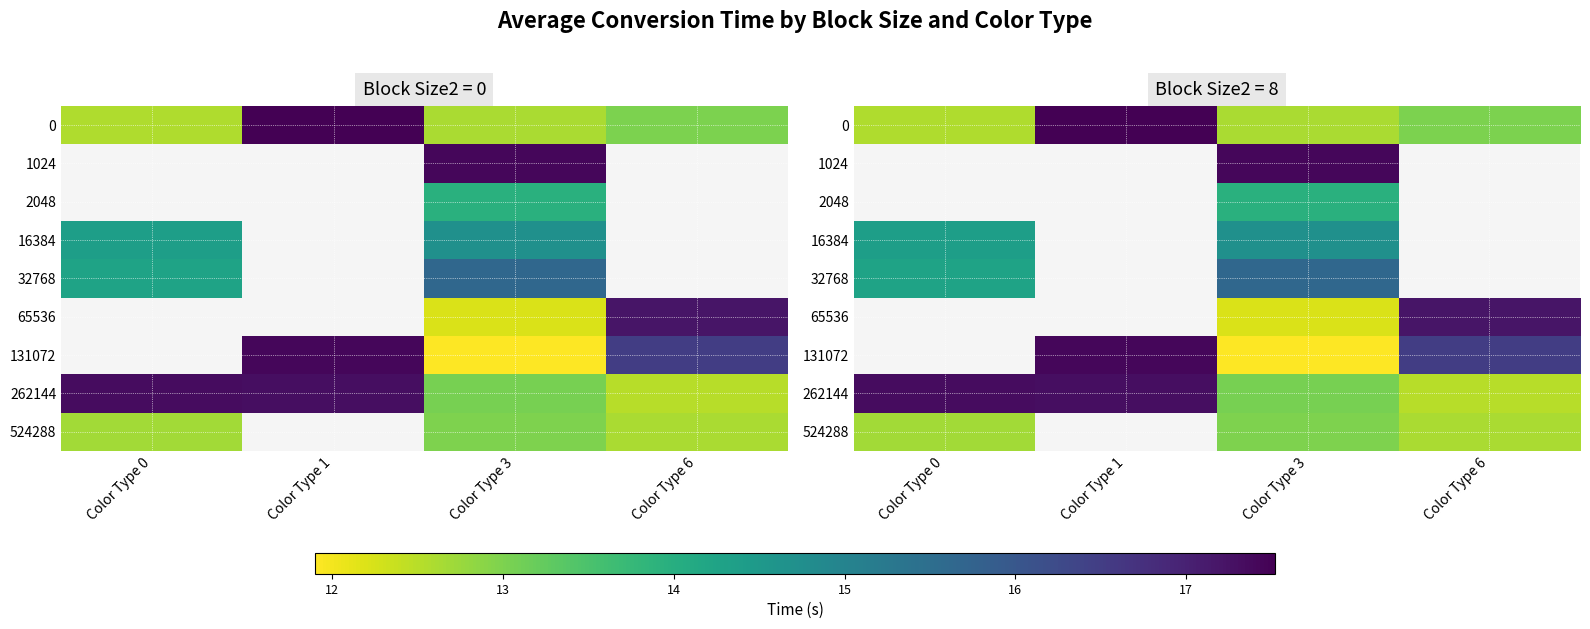

What is the minimum value for 0?

12.6